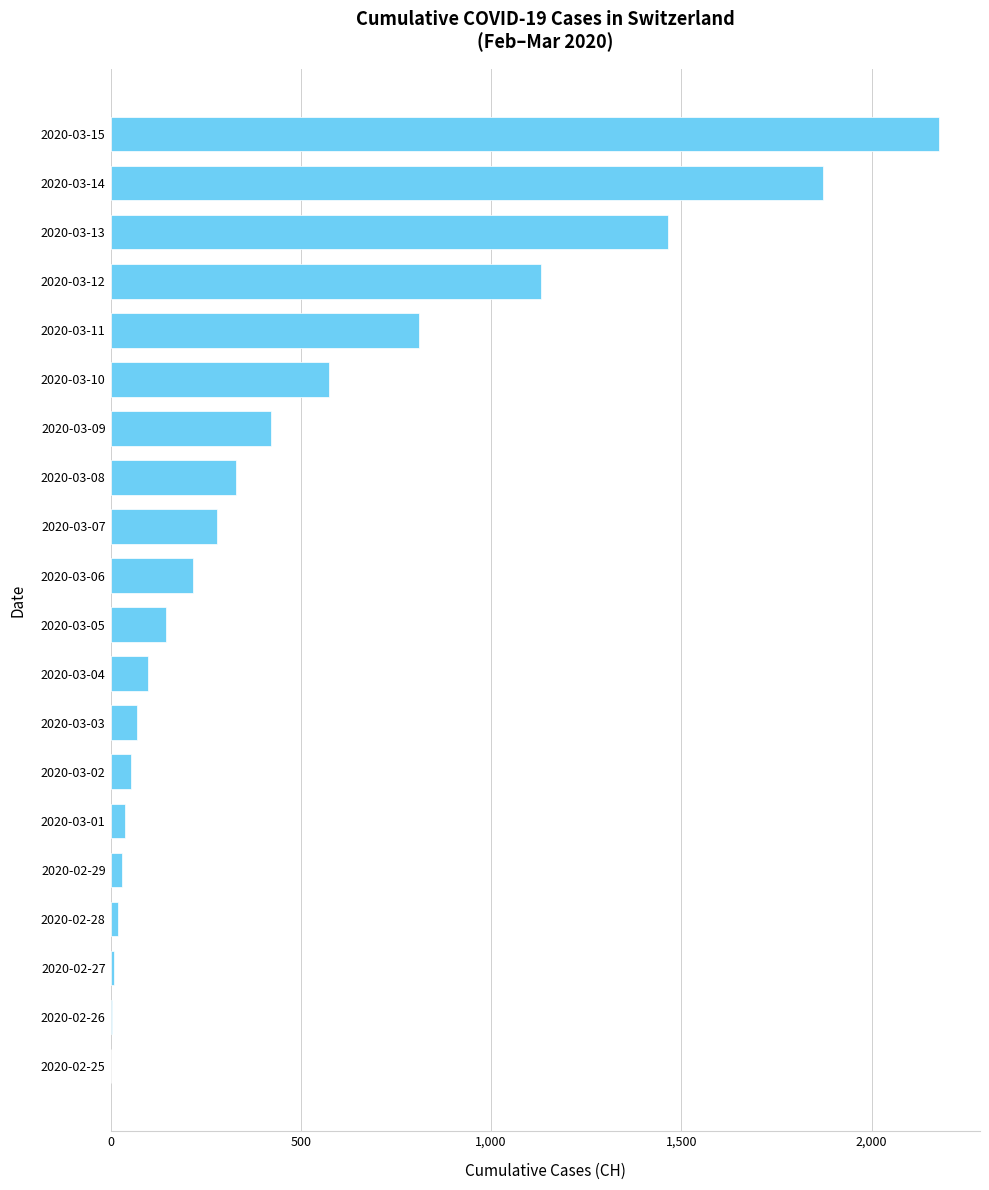

Between 2020-03-06 and 2020-03-08, which is larger?

2020-03-08